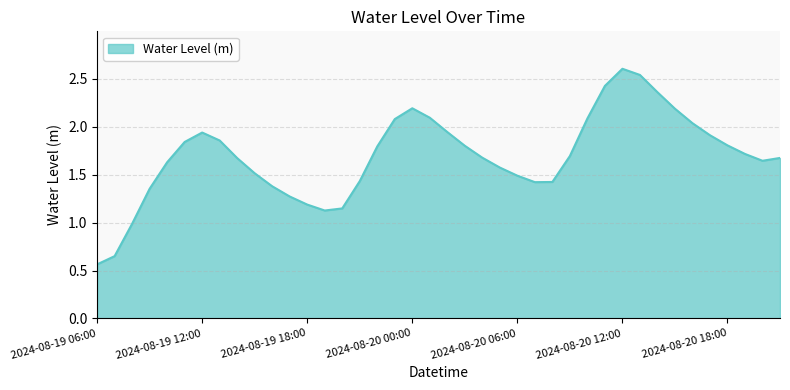

What is the greatest value displayed?

2.6